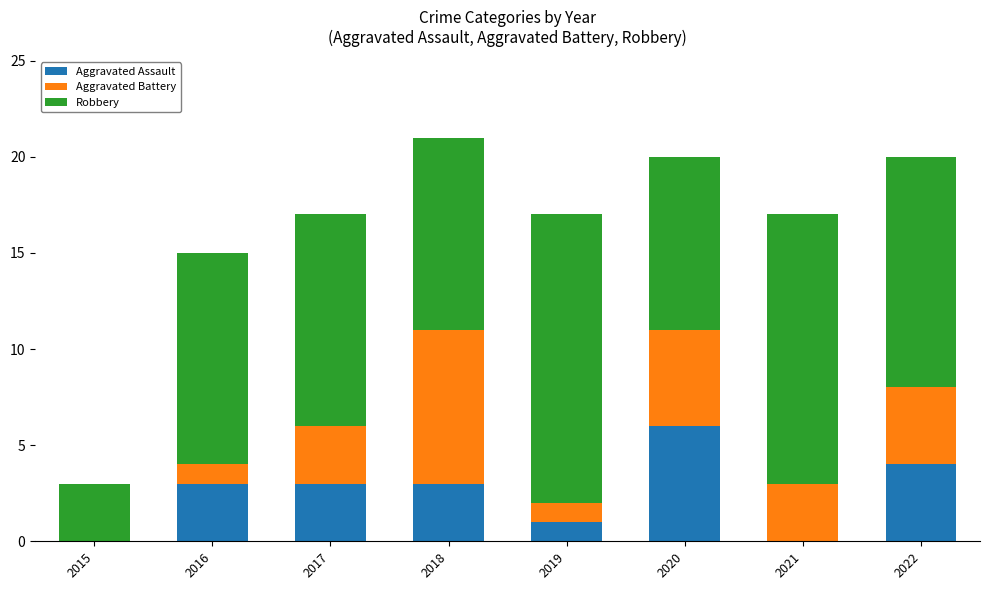

The value of Aggravated Assault at 2022 is 2. True or false?

False